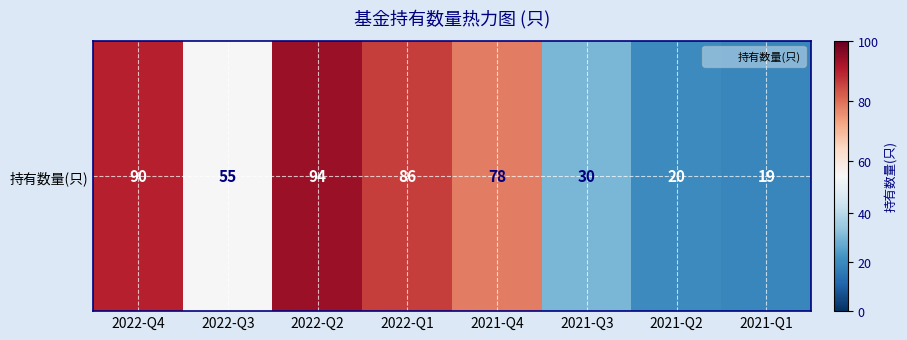

At which category does the chart reach its peak across all series?

2022-Q2